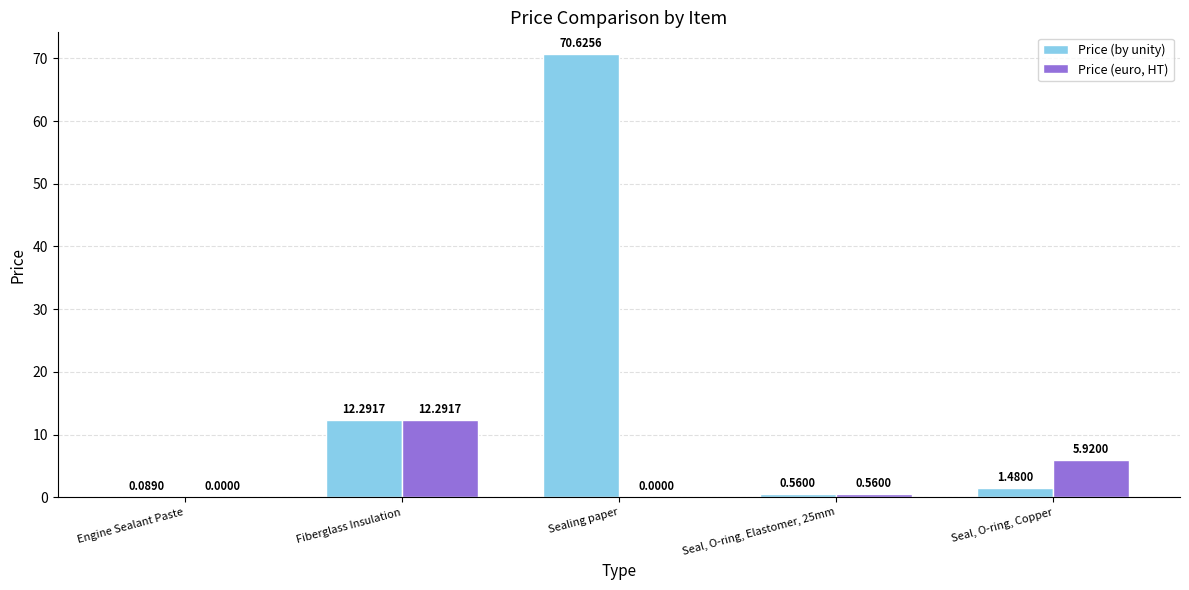

What is the sum of the Price (by unity) values at Sealing paper and Engine Sealant Paste?

70.7